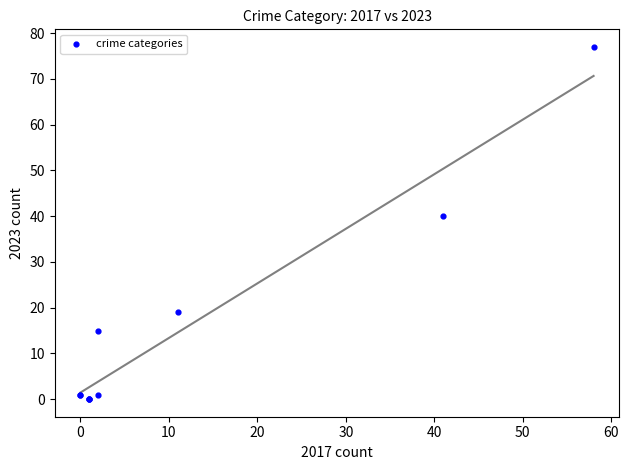

What Y value in the scatter plot is closest to 38?

40